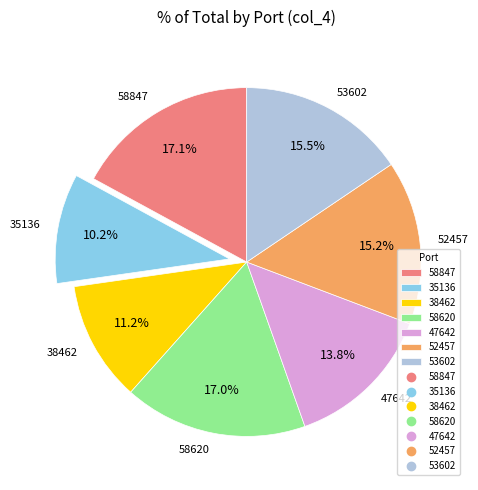

To the nearest percent, what is the difference between the 58847 and 38462 slice percentages?

6%